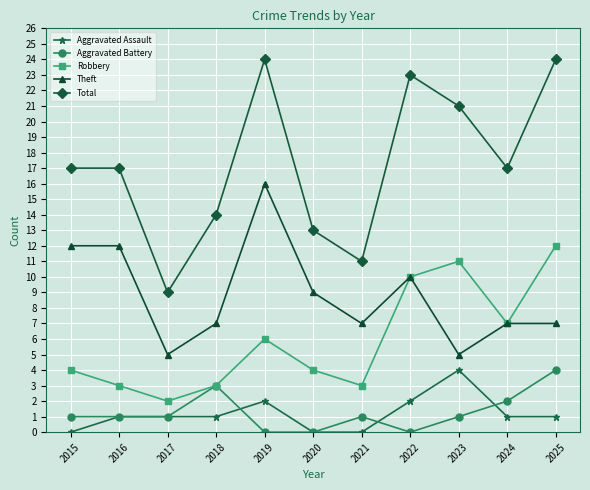

At 2019, list the series in order from smallest to largest.

Aggravated Battery, Aggravated Assault, Robbery, Theft, Total